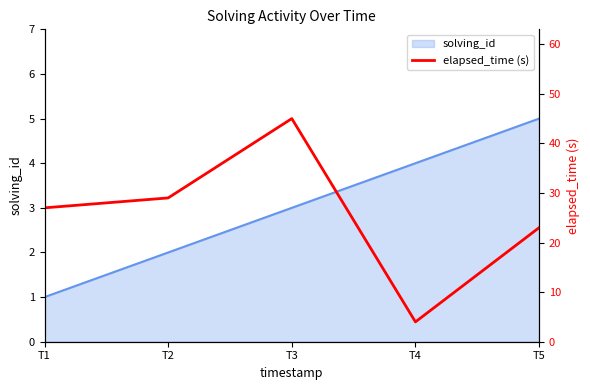

Where does the data first go above 27?

T2